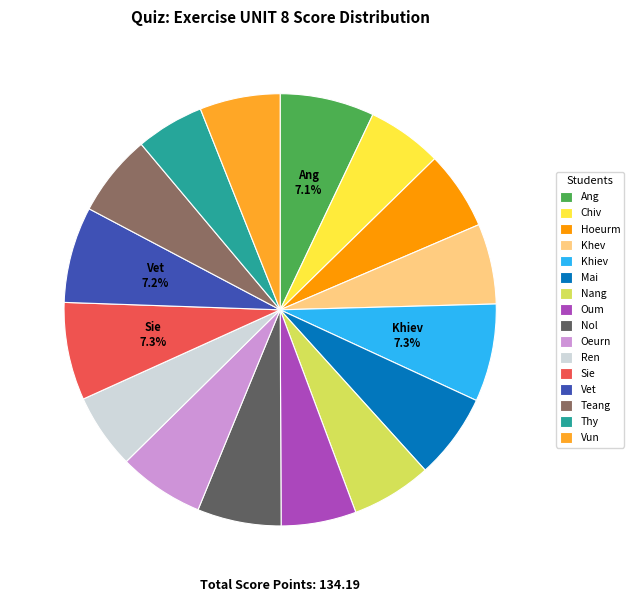

To the nearest percent, what is the difference between the Teang and Sie slice percentages?

1%